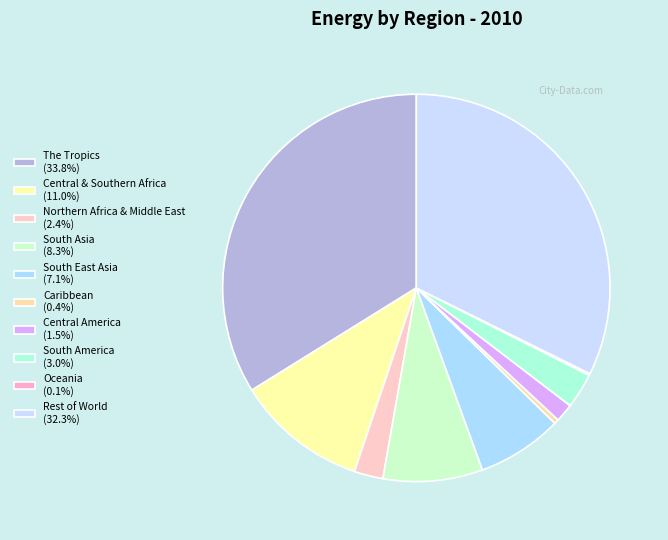

Rank the categories by value from highest to lowest.

The Tropics, Rest of World, Central & Southern Africa, South Asia, South East Asia, South America, Northern Africa & Middle East, Central America, Caribbean, Oceania